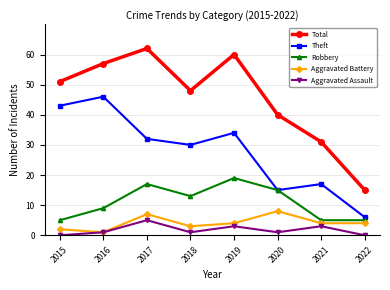

Is it true that Aggravated Battery equals 2 at 2020?

False